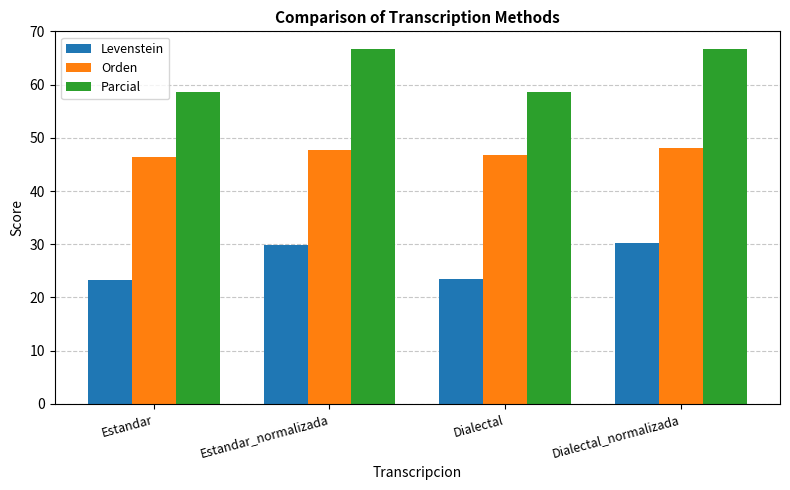

At how many categories does at least one series exceed 65?

2